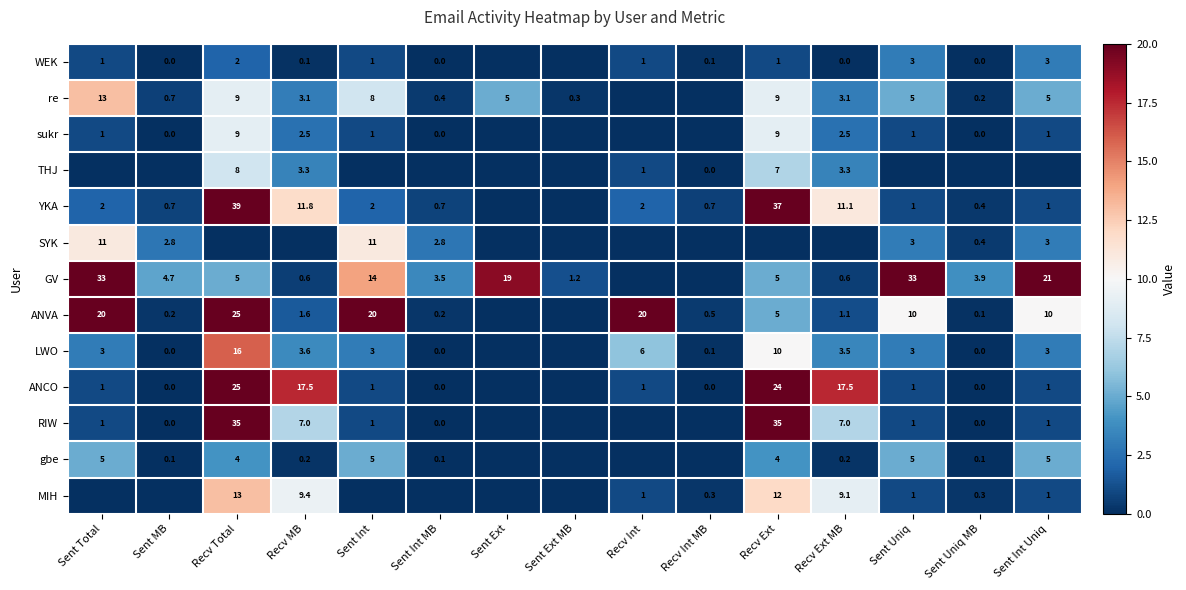

What is the maximum value shown in the chart?

39.0